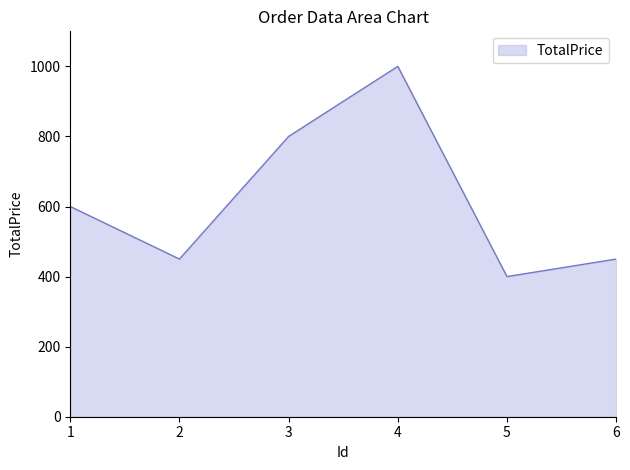

At which category does the data reach its first local valley?

2